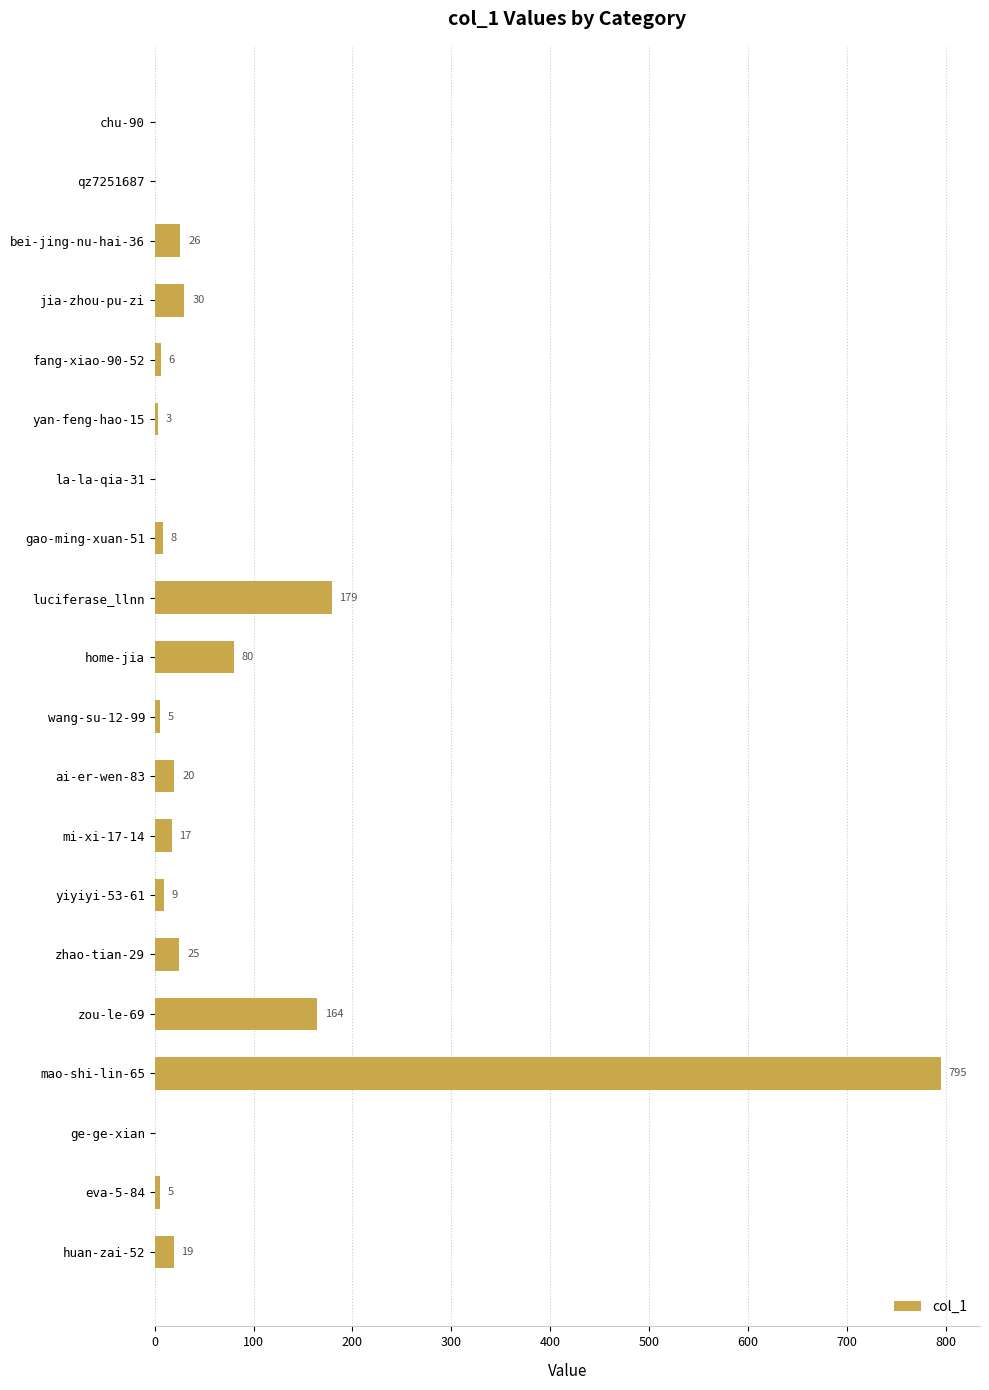

What is the change in value from chu-90 to yiyiyi-53-61?

+9